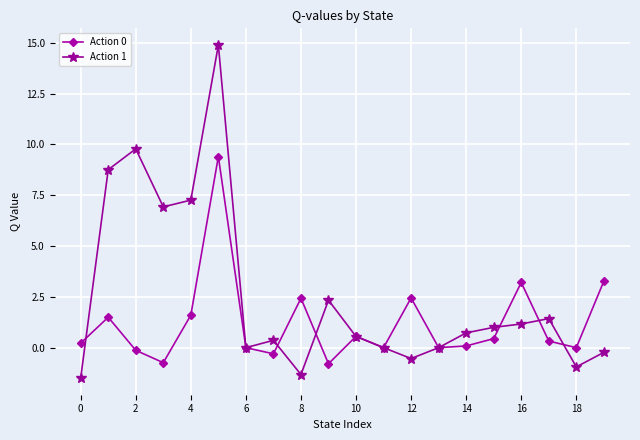

Is this an area chart (filled region under the line)?

No